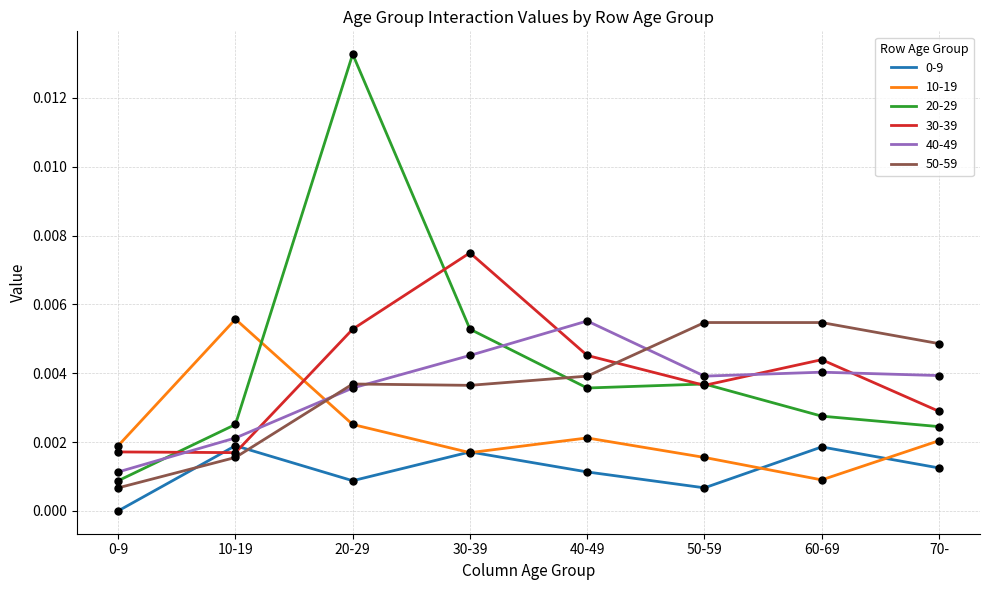

Between 10-19 and 30-39, which series saw the biggest shift?

30-39